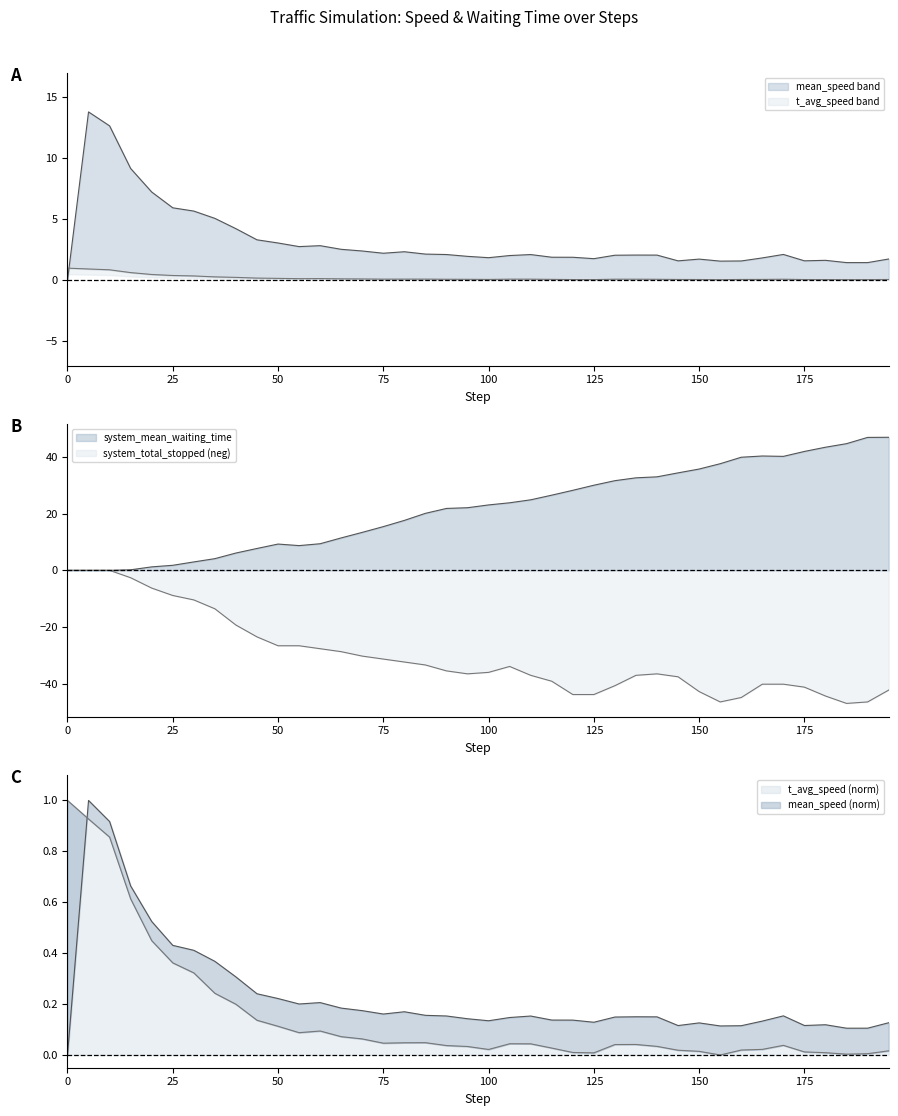

The value of t_avg_speed (norm) at 125 is 0.0. True or false?

True